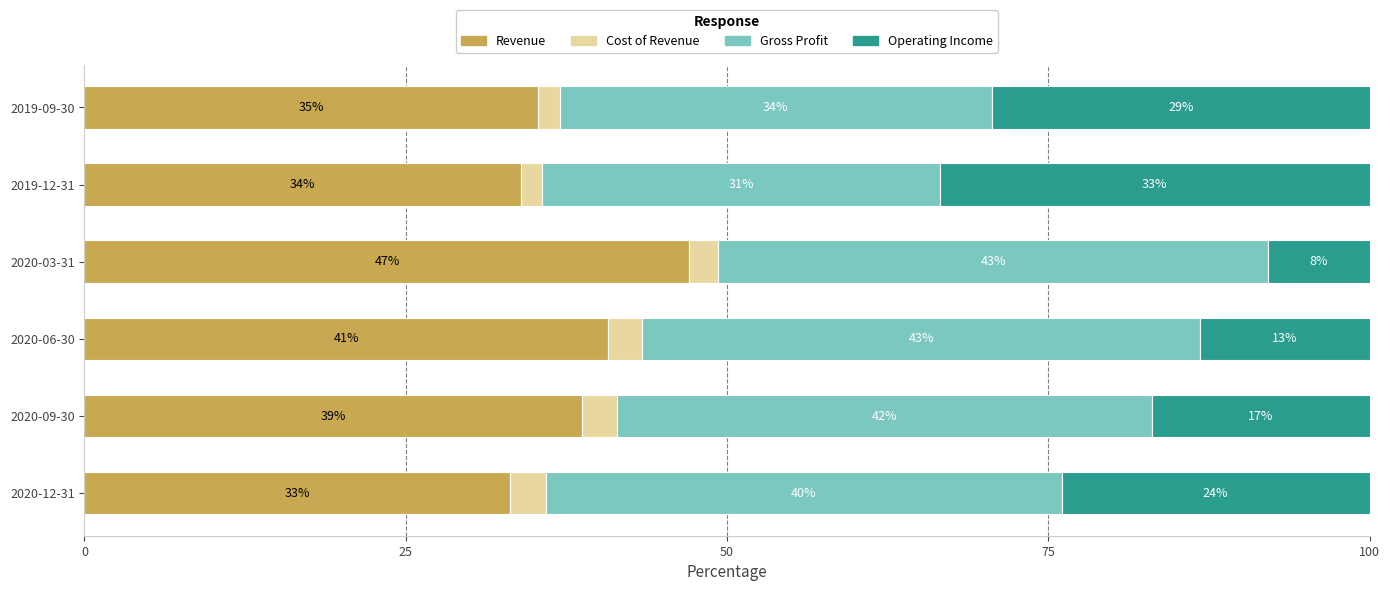

What is the value of the Cost of Revenue bar at the 2nd from the left?

2.7